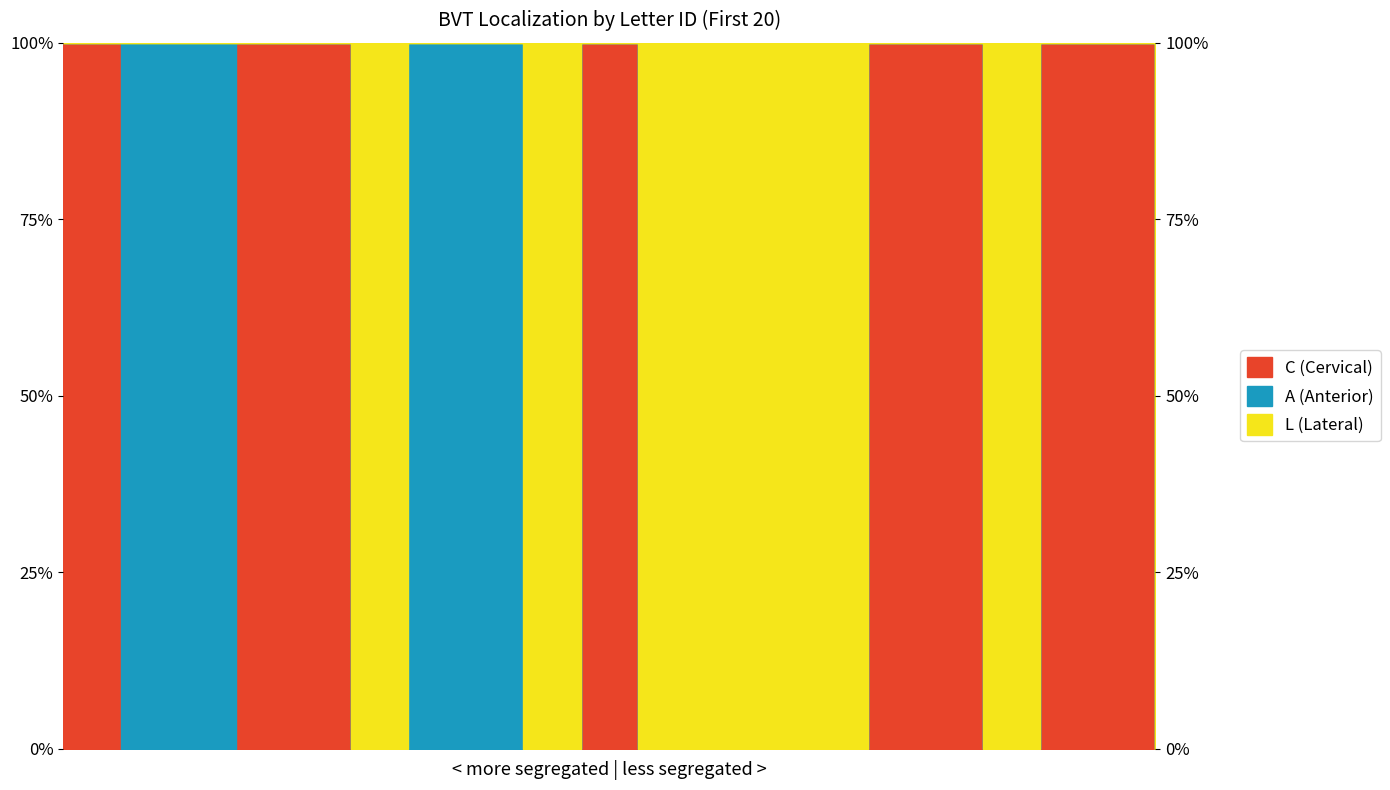

Is this an area chart (filled region under the line)?

No